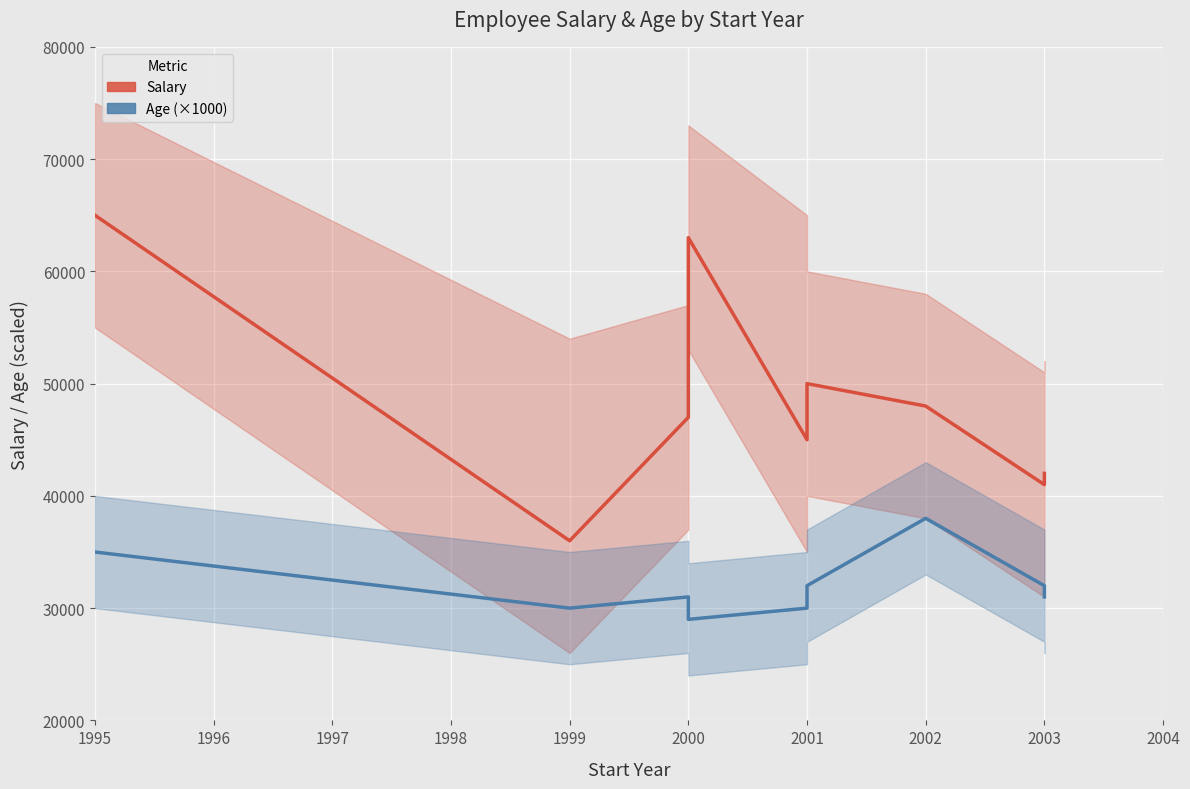

What is the approximate value of Salary at 2001, to the nearest 50?

50000